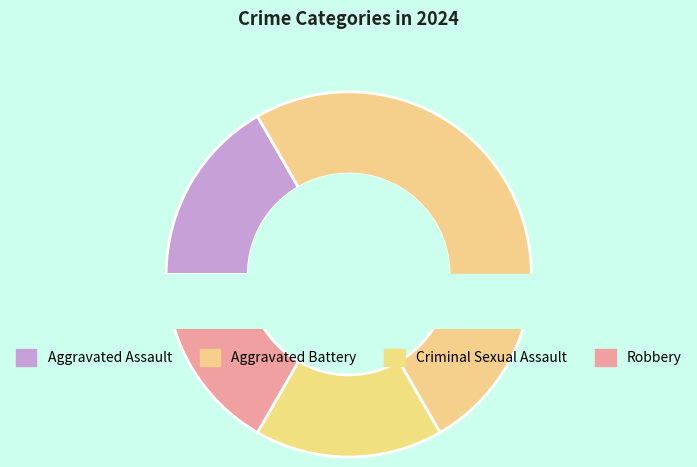

Is Robbery the majority of the pie?

No